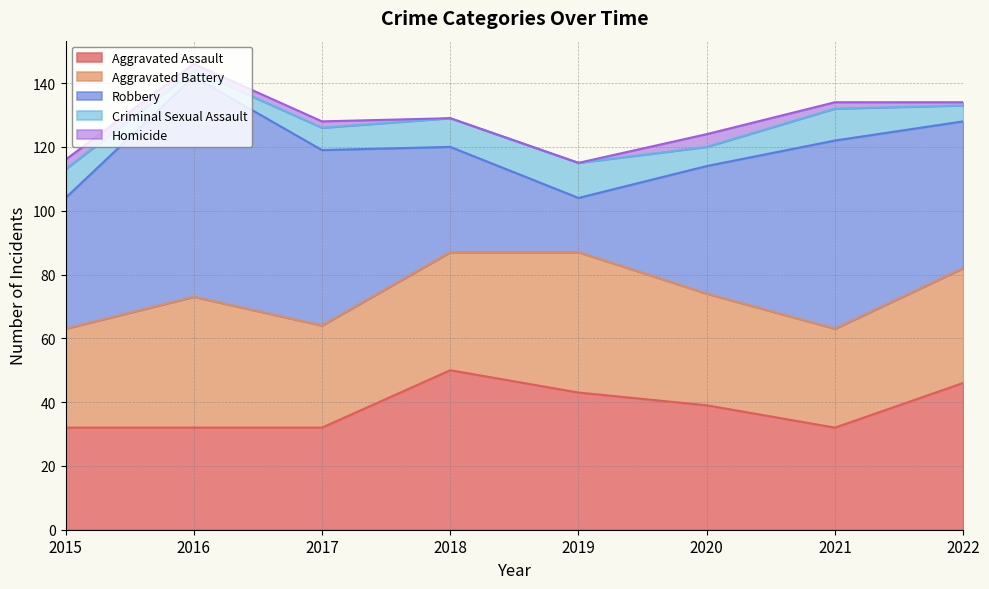

Which series has the largest total across all categories?

Robbery